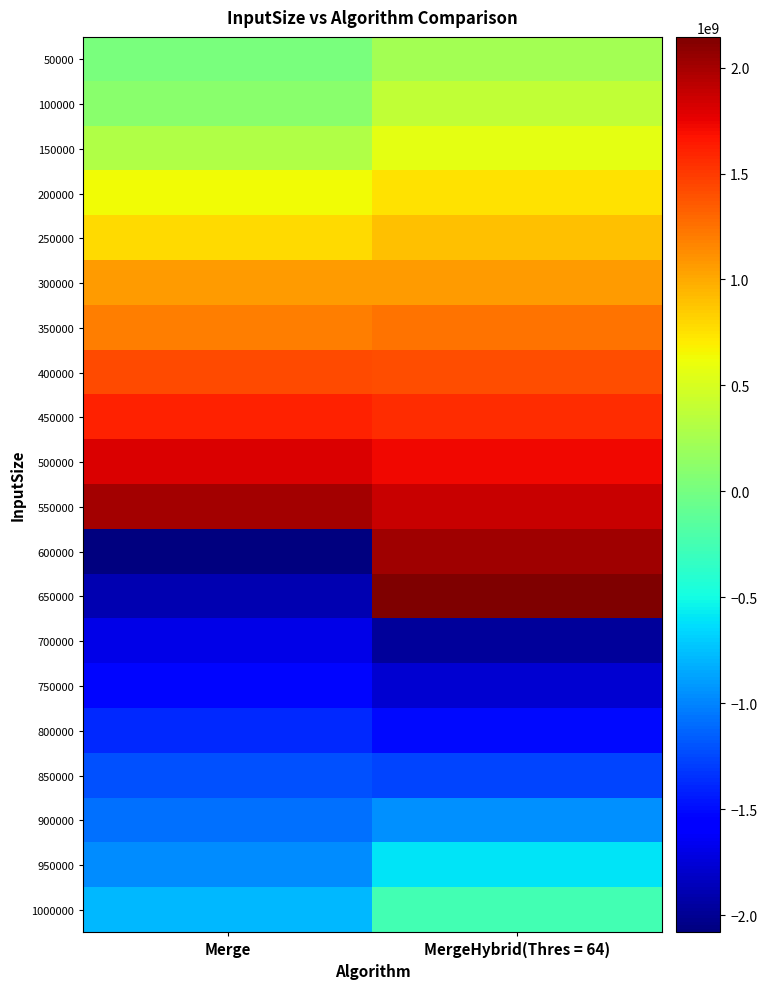

Reading left to right, transcribe all the data shown in this chart.

50000: Merge=26715782	MergeHybrid(Thres = 64)=231336065
100000: Merge=114533209	MergeHybrid(Thres = 64)=387519550
150000: Merge=303899278	MergeHybrid(Thres = 64)=576515476
200000: Merge=634669371	MergeHybrid(Thres = 64)=743964404
250000: Merge=775269132	MergeHybrid(Thres = 64)=901278848
300000: Merge=1066192646	MergeHybrid(Thres = 64)=1071818521
350000: Merge=1196162296	MergeHybrid(Thres = 64)=1247004606
400000: Merge=1429182361	MergeHybrid(Thres = 64)=1402373324
450000: Merge=1614863148	MergeHybrid(Thres = 64)=1553923644
500000: Merge=1805063209	MergeHybrid(Thres = 64)=1720315675
550000: Merge=2002385641	MergeHybrid(Thres = 64)=1869140750
600000: Merge=-2079991437	MergeHybrid(Thres = 64)=2015217932
650000: Merge=-1888989306	MergeHybrid(Thres = 64)=2144813494
700000: Merge=-1688913106	MergeHybrid(Thres = 64)=-1974728876
750000: Merge=-1525446997	MergeHybrid(Thres = 64)=-1773268652
800000: Merge=-1381378957	MergeHybrid(Thres = 64)=-1518869544
850000: Merge=-1219187173	MergeHybrid(Thres = 64)=-1255001397
900000: Merge=-1087921703	MergeHybrid(Thres = 64)=-943810028
950000: Merge=-957994367	MergeHybrid(Thres = 64)=-596120181
1000000: Merge=-780142829	MergeHybrid(Thres = 64)=-259617111